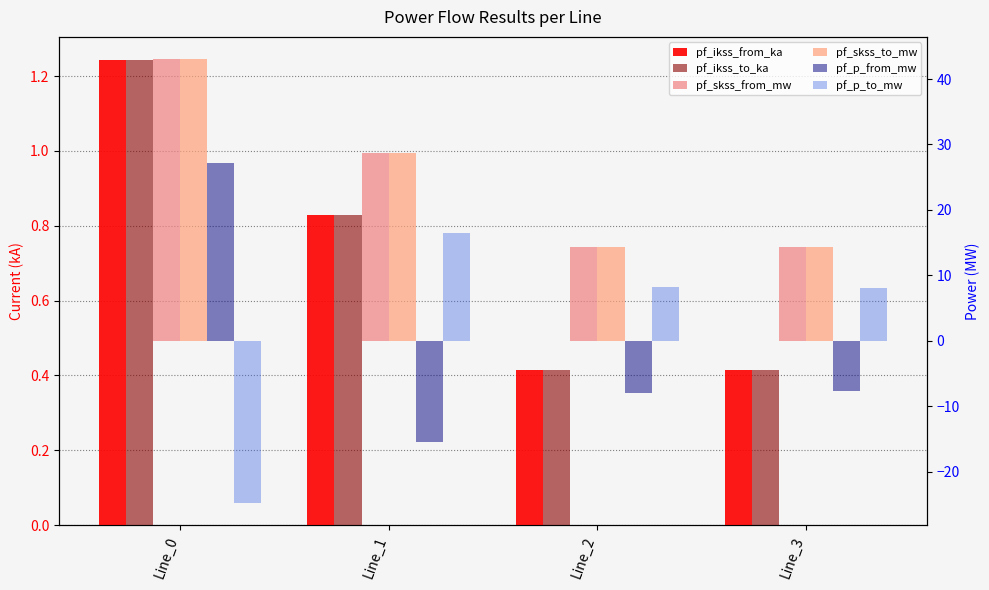

What is the maximum value shown in the chart?

43.1